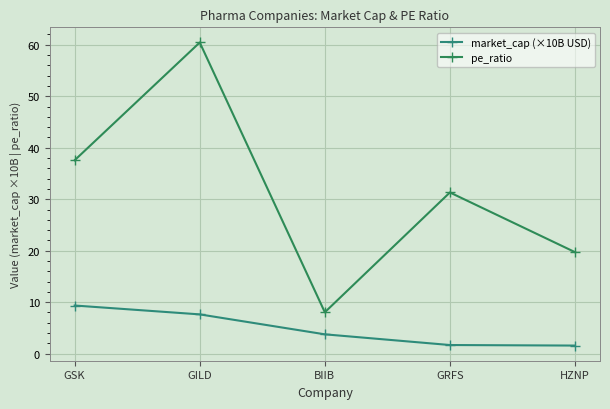

What are all the series names shown in the legend?

market_cap (×10B USD), pe_ratio